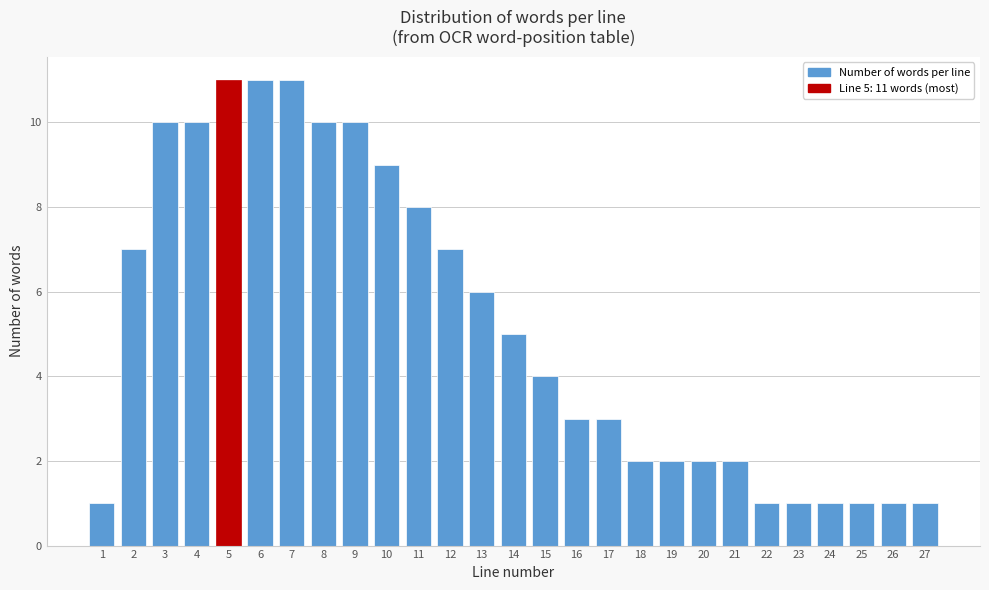

Reading left to right, extract all data points from this chart.

1	7	10	10	11	11	11	10	10	9	8	7	6	5	4	3	3	2	2	2	2	1	1	1	1	1	1